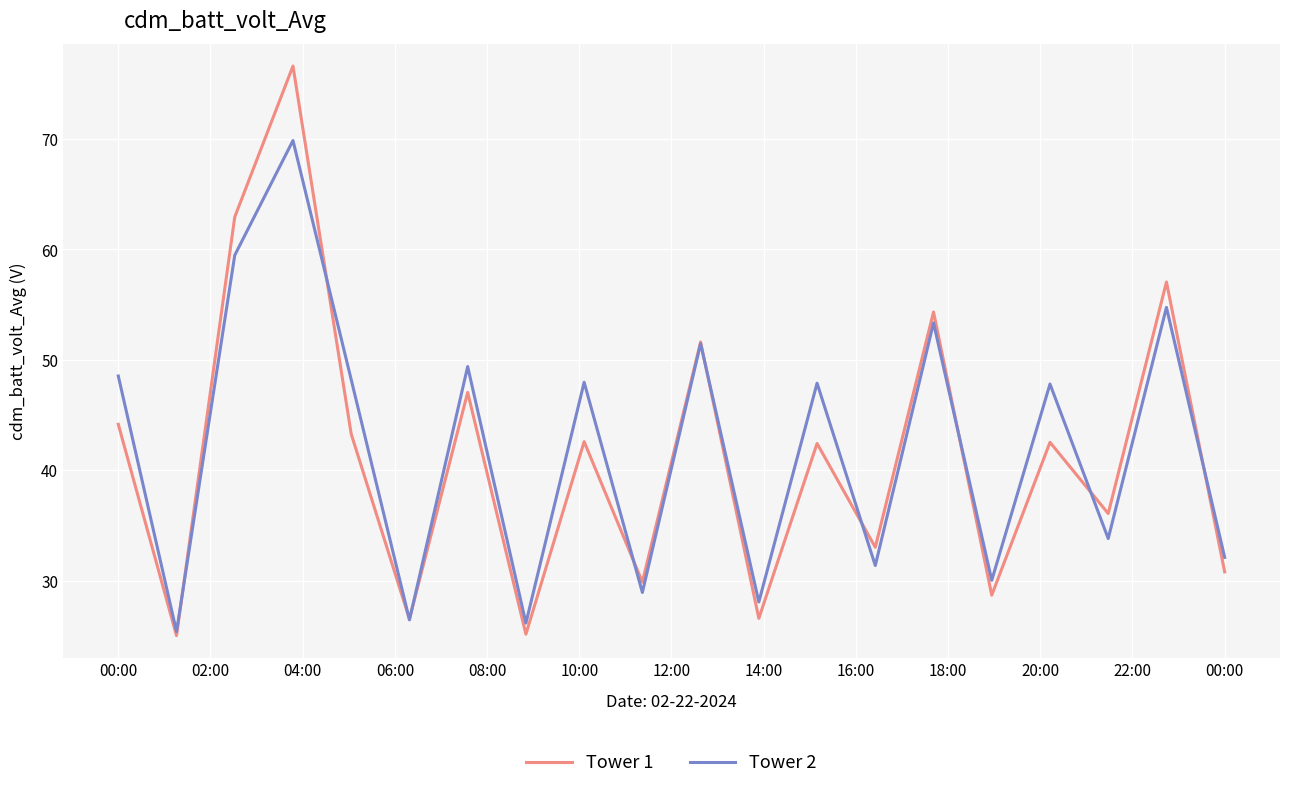

What are all the series names shown in the legend?

Tower 1, Tower 2